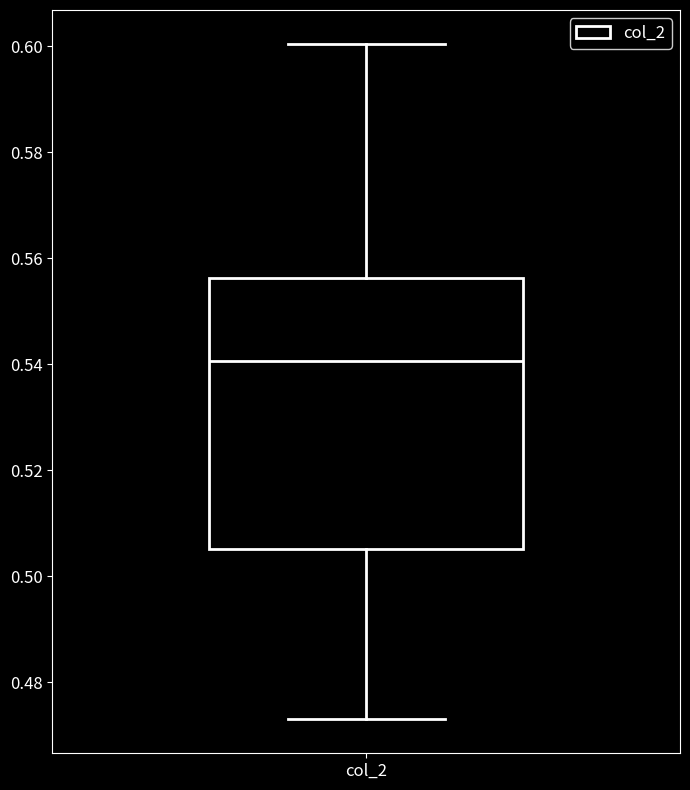

Where is the lower edge of the box for col_2 on the y-axis? The values are not printed on the chart, so give them approximately, as read against the axis.

0.506